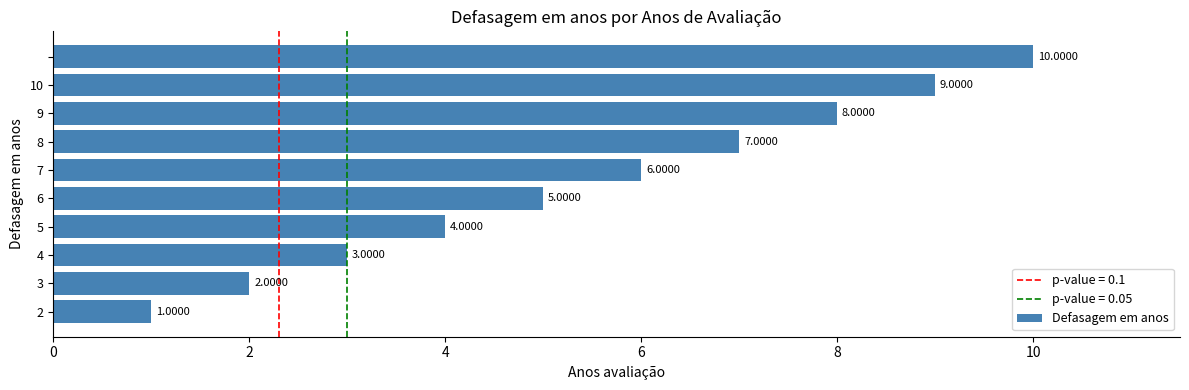

What is the sum of all values?

55